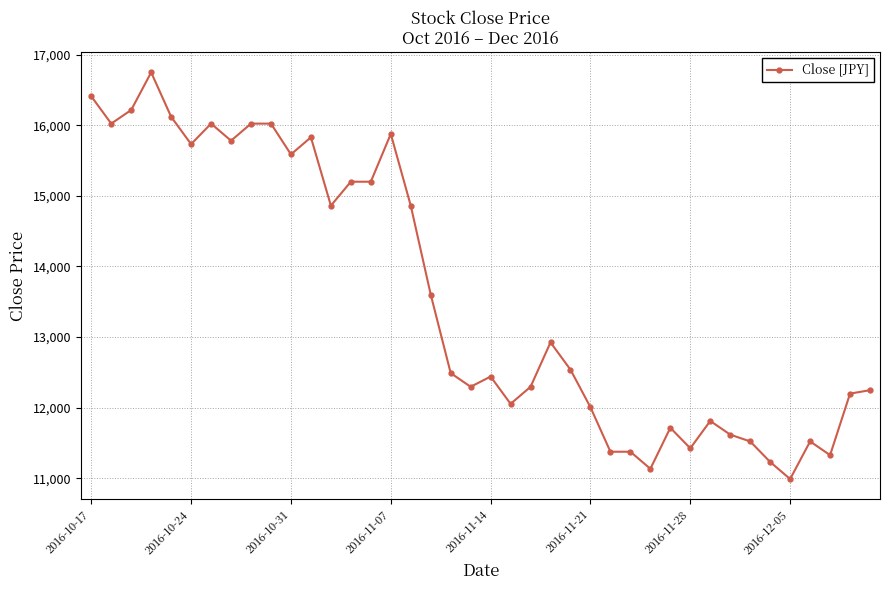

What is the difference between the maximum and minimum values?

5761